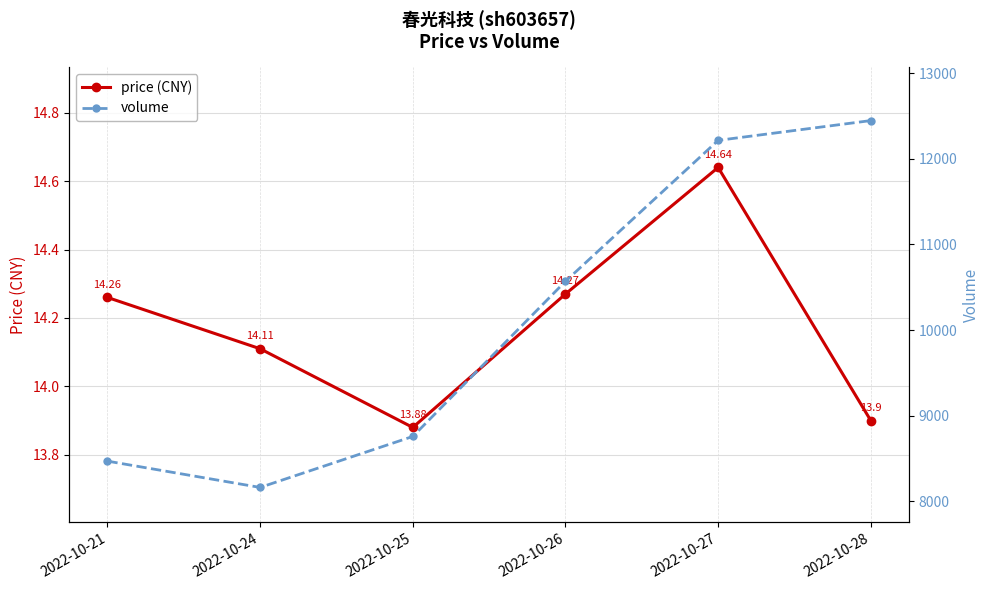

Reading right to left, what are all the values shown in this chart?

price (CNY): 2022-10-28=13.9	2022-10-27=14.6	2022-10-26=14.3	2022-10-25=13.9	2022-10-24=14.1	2022-10-21=14.3
volume: 2022-10-28=12446.0	2022-10-27=12215.0	2022-10-26=10570.0	2022-10-25=8759.0	2022-10-24=8164.0	2022-10-21=8471.0